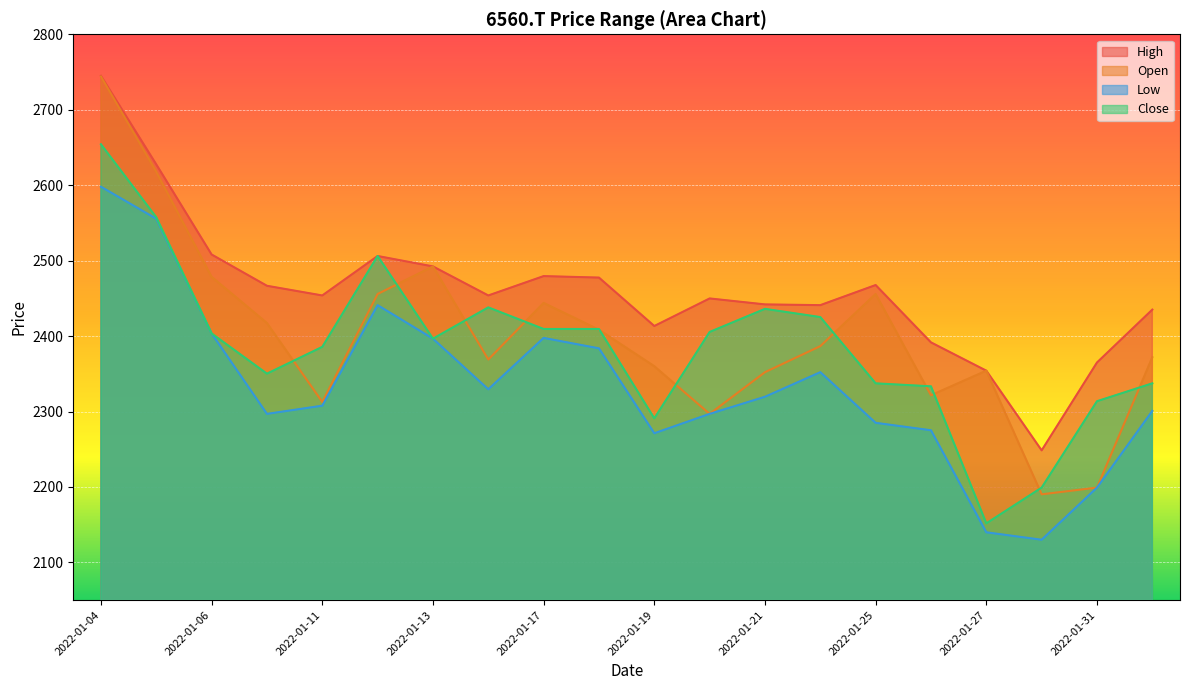

Reading left to right, extract all data points from this chart.

High: 2745.0	2627.6	2508.1	2466.7	2453.8	2506.2	2492.3	2453.8	2479.5	2477.5	2413.4	2449.9	2442.0	2441.0	2467.7	2391.7	2354.2	2248.5	2365.0	2435.1
Open: 2744.0	2617.7	2478.5	2417.3	2312.7	2455.8	2492.3	2368.9	2444.0	2408.4	2360.1	2296.9	2352.2	2386.7	2455.8	2321.6	2354.2	2190.3	2199.2	2371.9
Low: 2597.9	2555.5	2403.5	2296.9	2307.8	2441.0	2396.6	2329.5	2397.6	2383.8	2271.2	2296.9	2319.6	2352.2	2285.1	2275.2	2139.9	2130.1	2199.2	2300.8
Close: 2654.2	2557.5	2403.5	2350.2	2385.7	2506.2	2396.6	2438.1	2409.4	2409.4	2291.0	2405.5	2436.1	2425.2	2337.4	2333.4	2151.8	2199.2	2313.7	2337.4